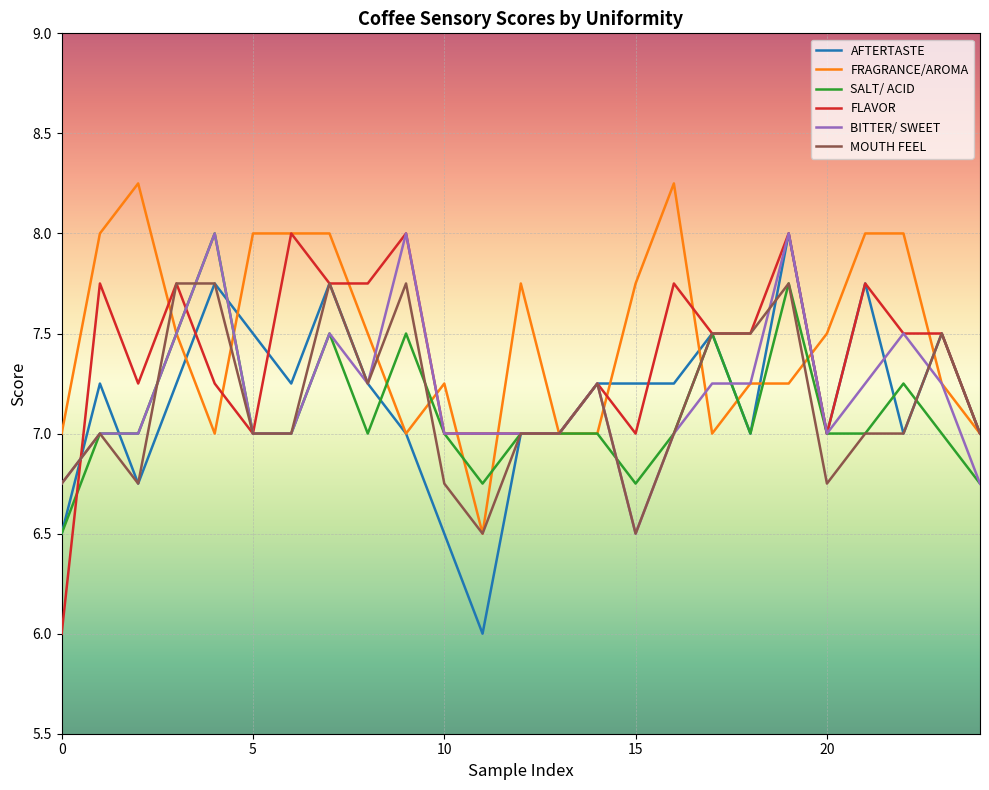

True or false: FLAVOR has more than 1 points higher than both neighbors.

True